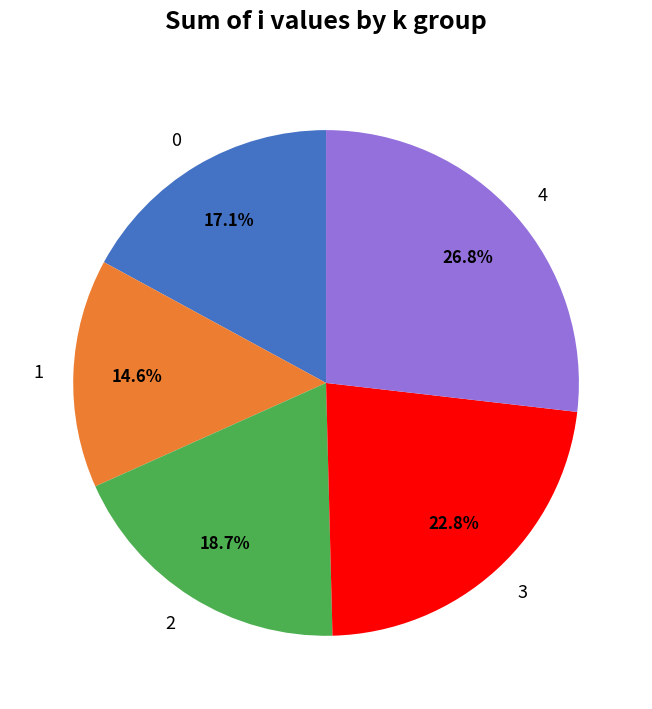

Is there any slice that represents more than half of the pie?

No